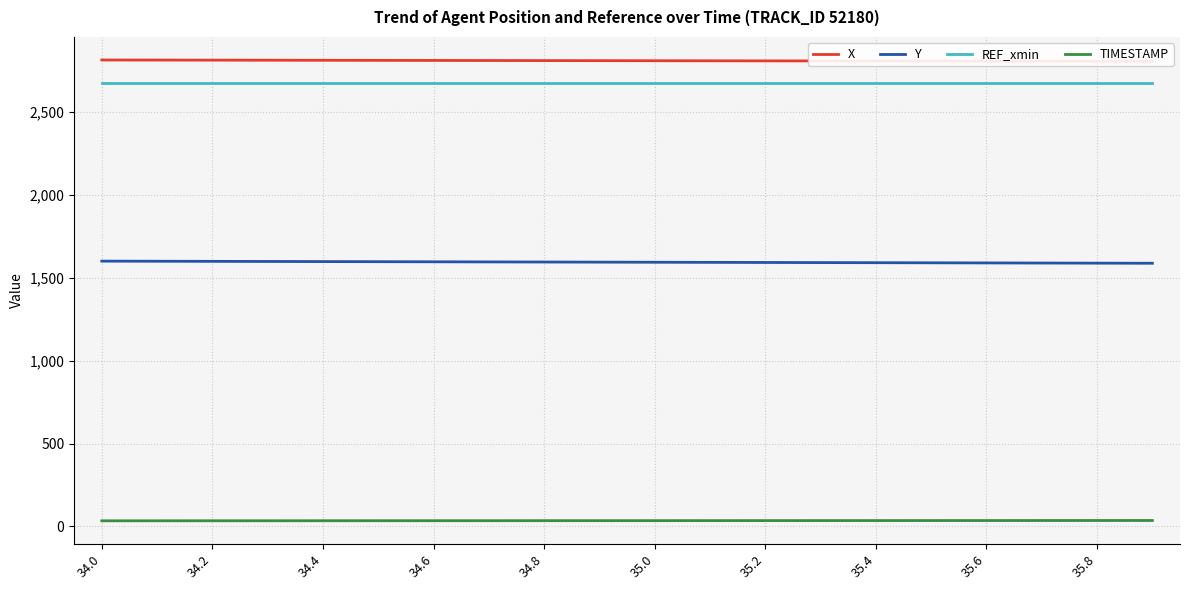

What are all the series names shown in the legend?

X, Y, REF_xmin, TIMESTAMP